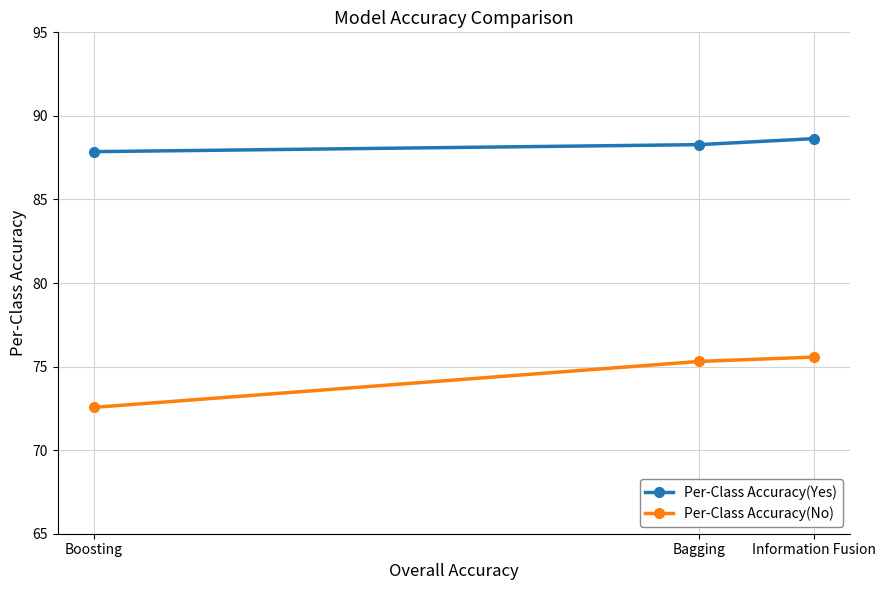

At which category does the chart reach its peak across all series?

Information Fusion